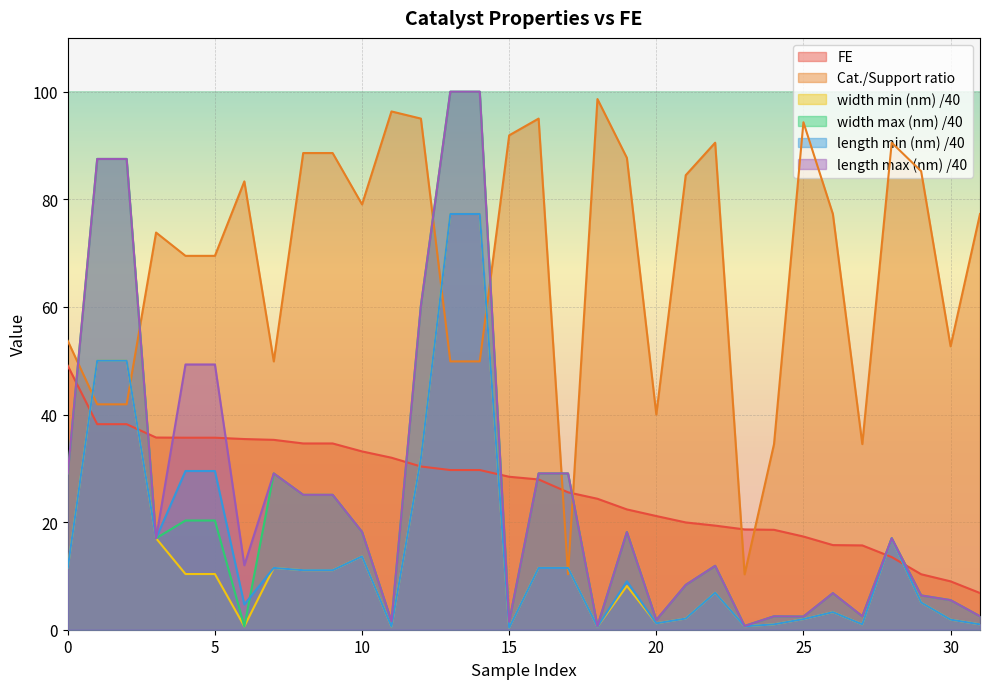

How many data points in length min (nm) are above 11?

16